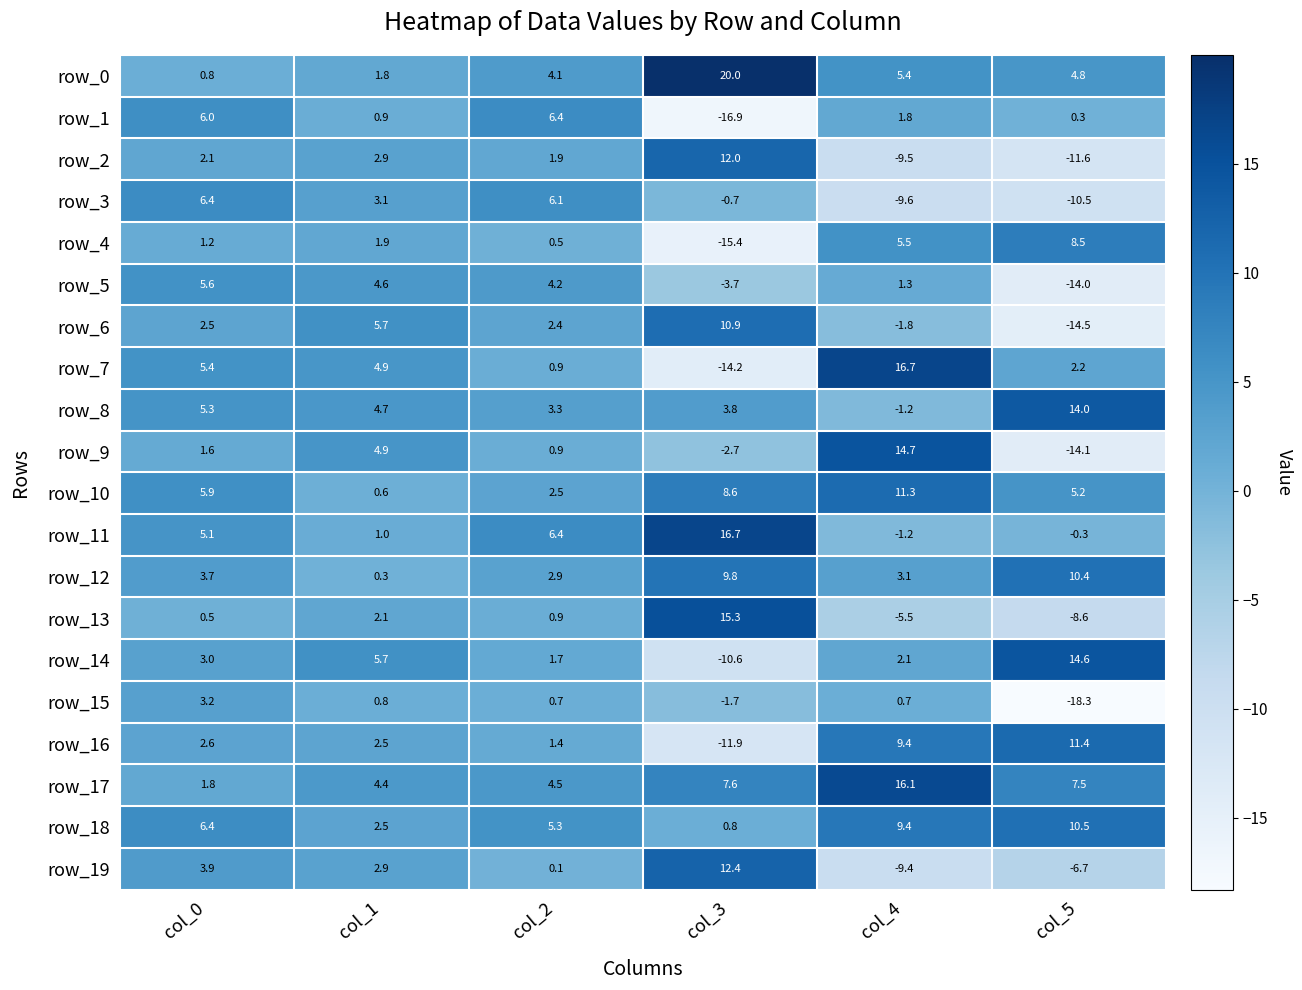

What is the difference between the row_12 values at col_4 and col_5?

7.3